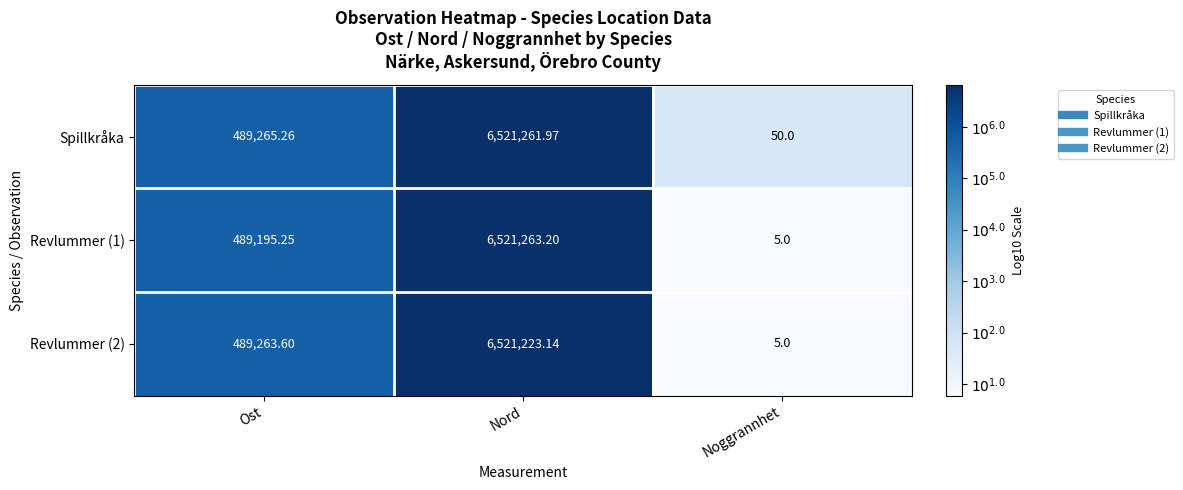

At how many categories does at least one series exceed 6?

3